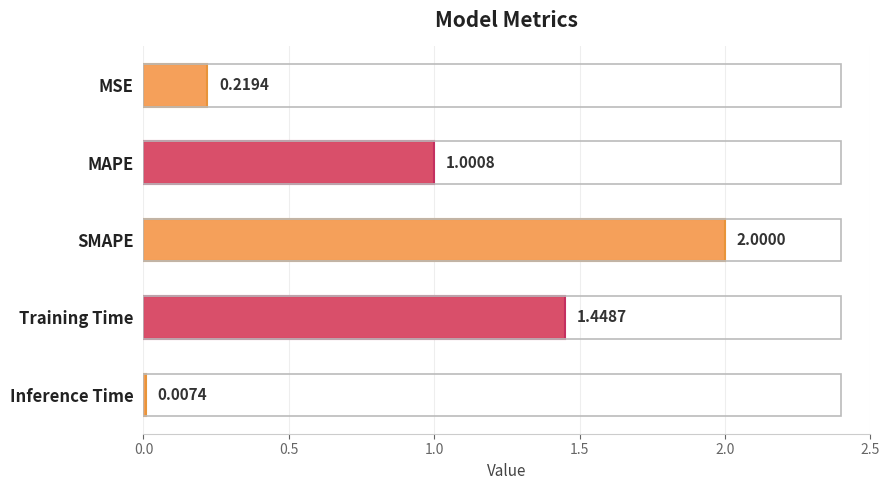

What is the sum of the values at MAPE and SMAPE?

3.0